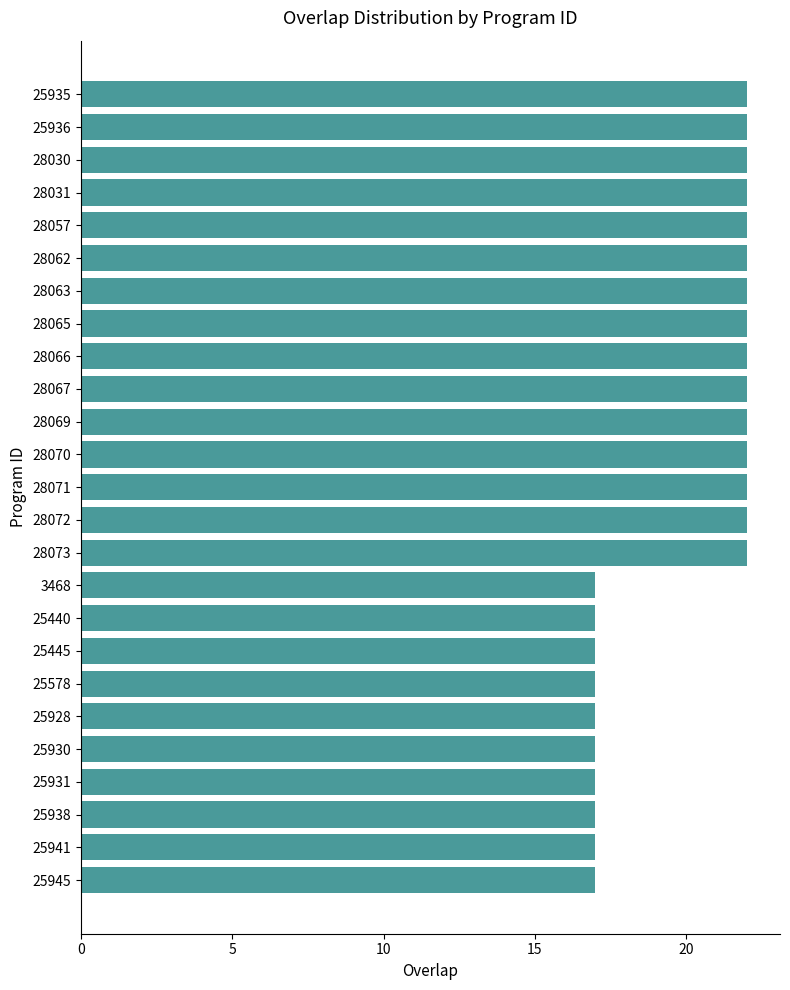

What is the sum of the values at 28030 and 28067?

44